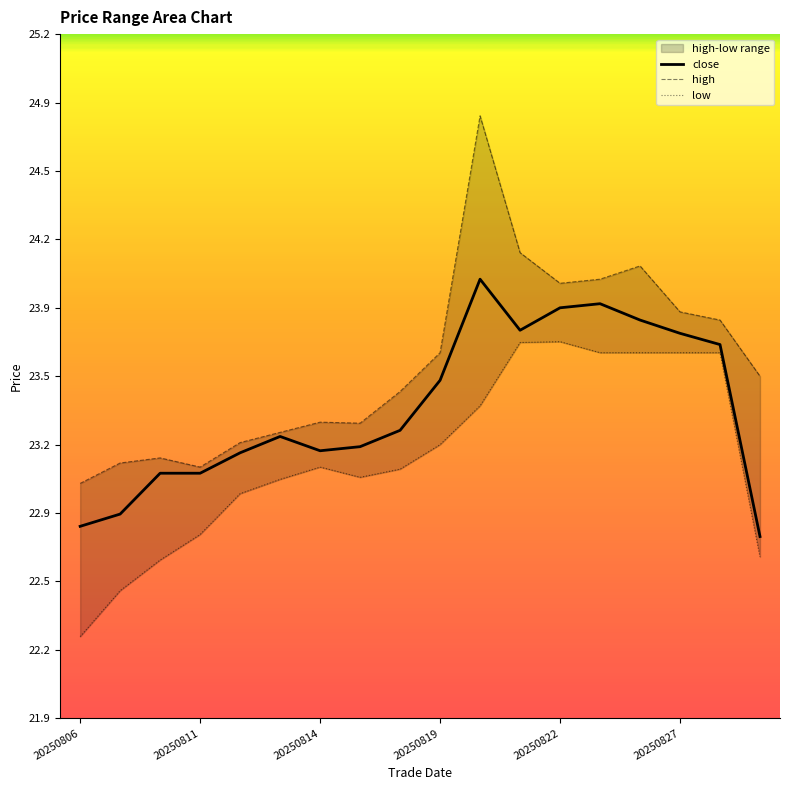

Is this an area chart (filled region under the line)?

No